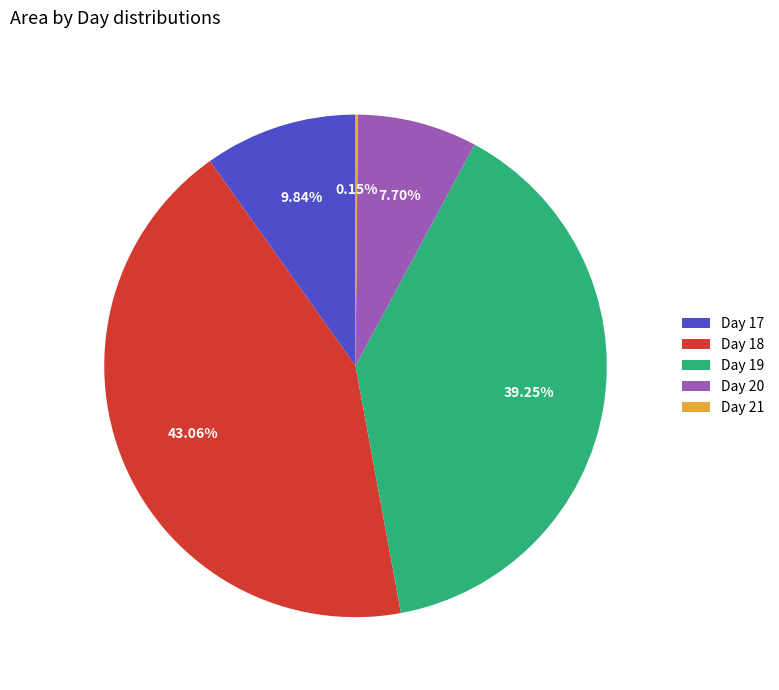

Between Day 17 and Day 18, which is larger?

Day 18